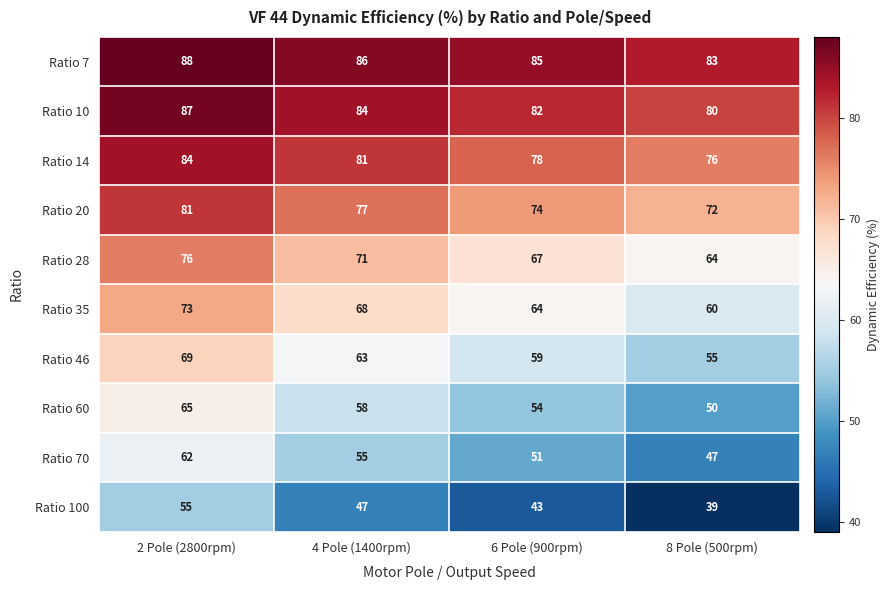

At which label is Ratio 28 closest to 70?

4 Pole (1400rpm)